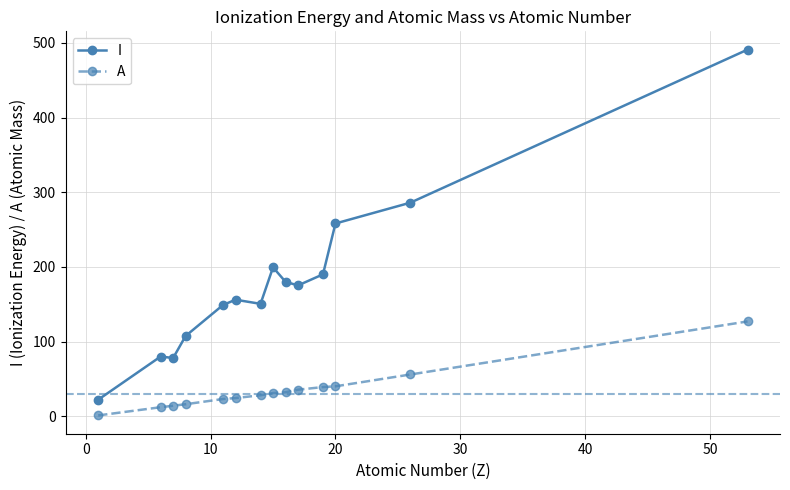

What is the difference between the second highest and minimum values in the A series?

54.8